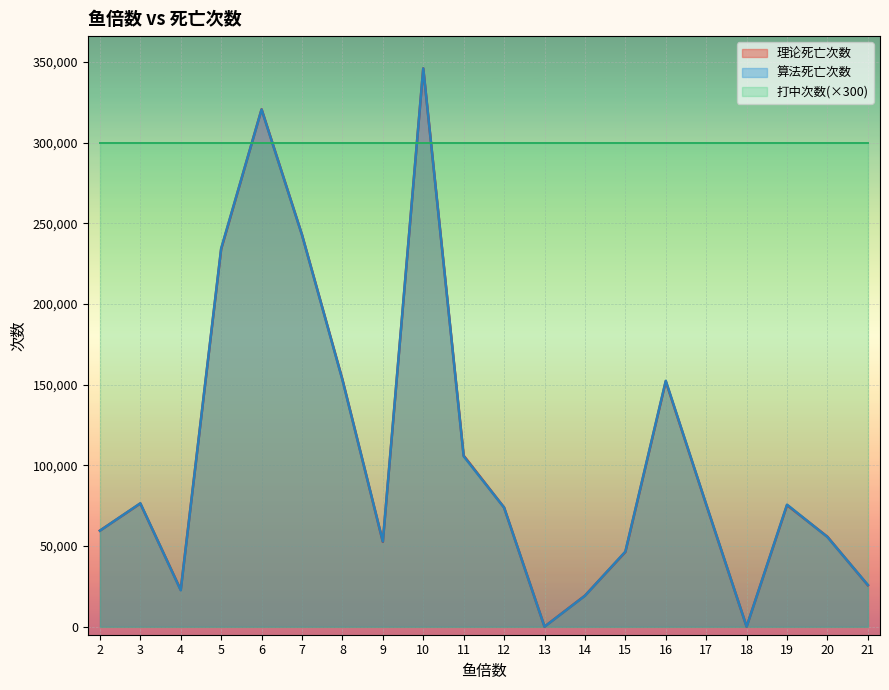

What is the value of the 算法死亡次数 point at the 13th from the left?

19136